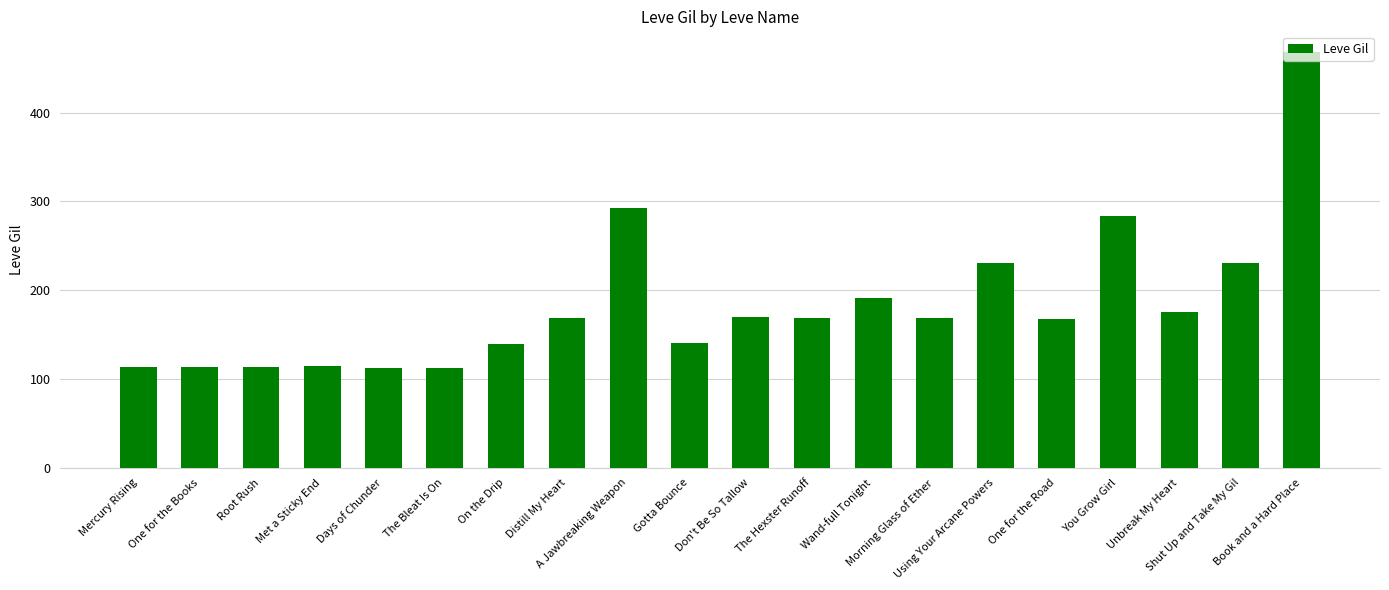

The value at Using Your Arcane Powers is 230. True or false?

True